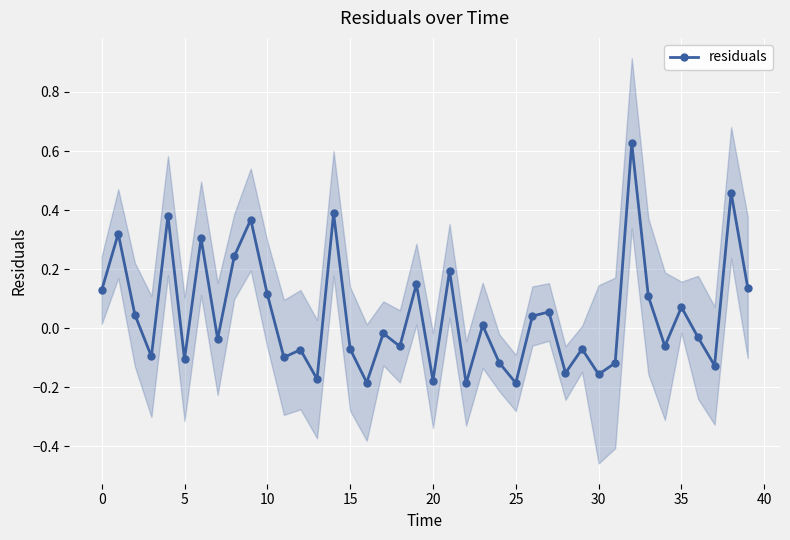

Which has a higher value, 36 or 34?

36